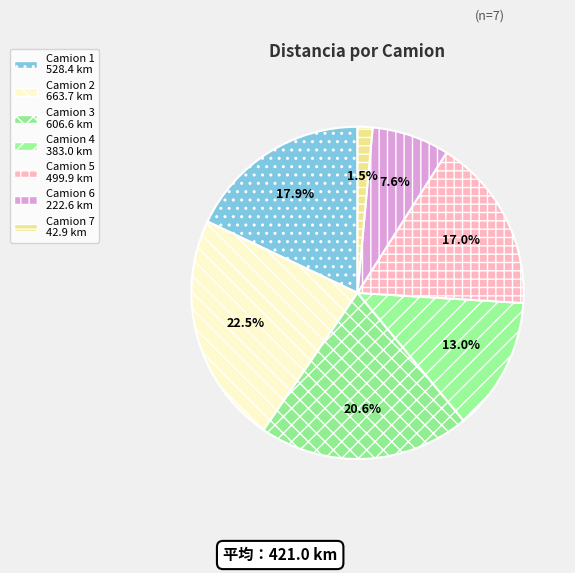

Which category has the biggest portion of the pie?

Camion 2